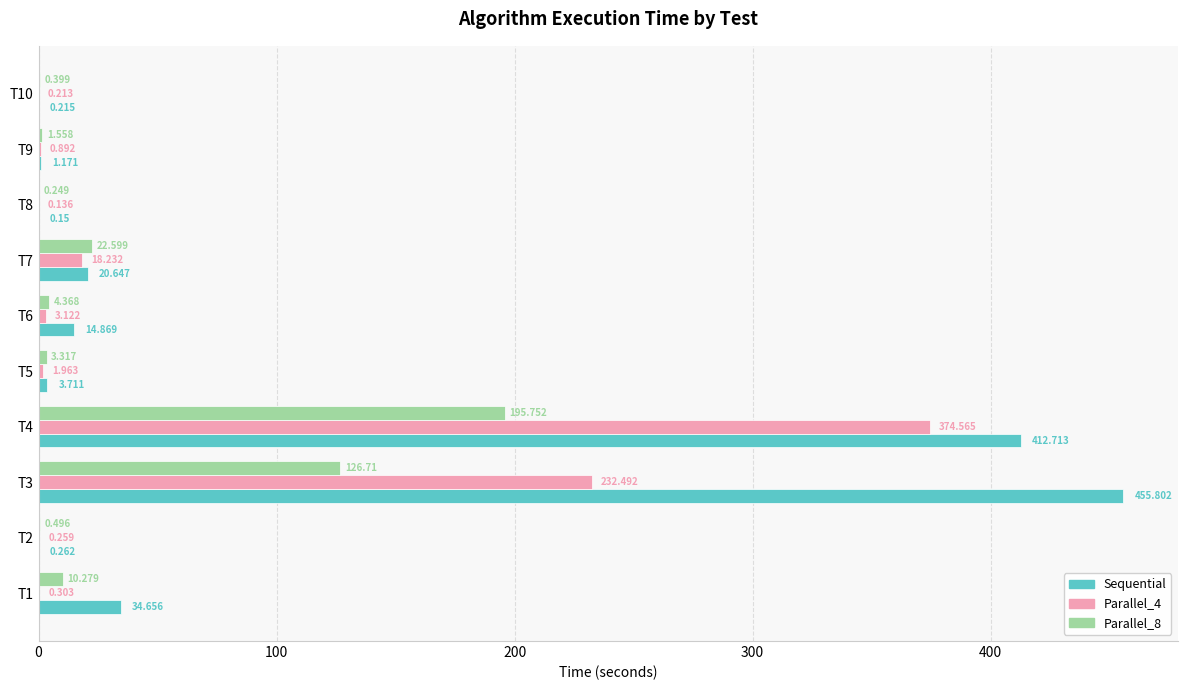

Which series changed the most between T3 and T9?

Sequential